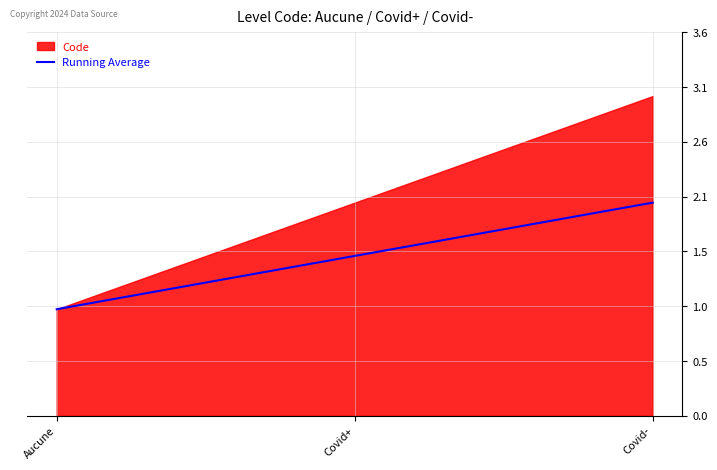

How many lines are shown in the chart?

1